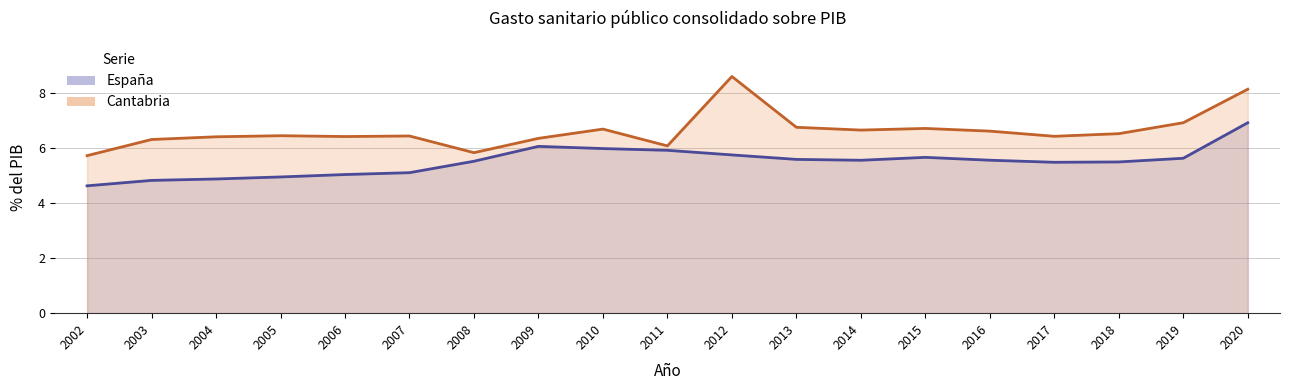

At which category is the sum across all series the highest?

2020